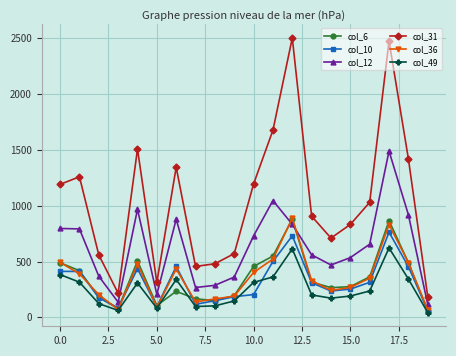

Which series has the widest spread of values?

col_31